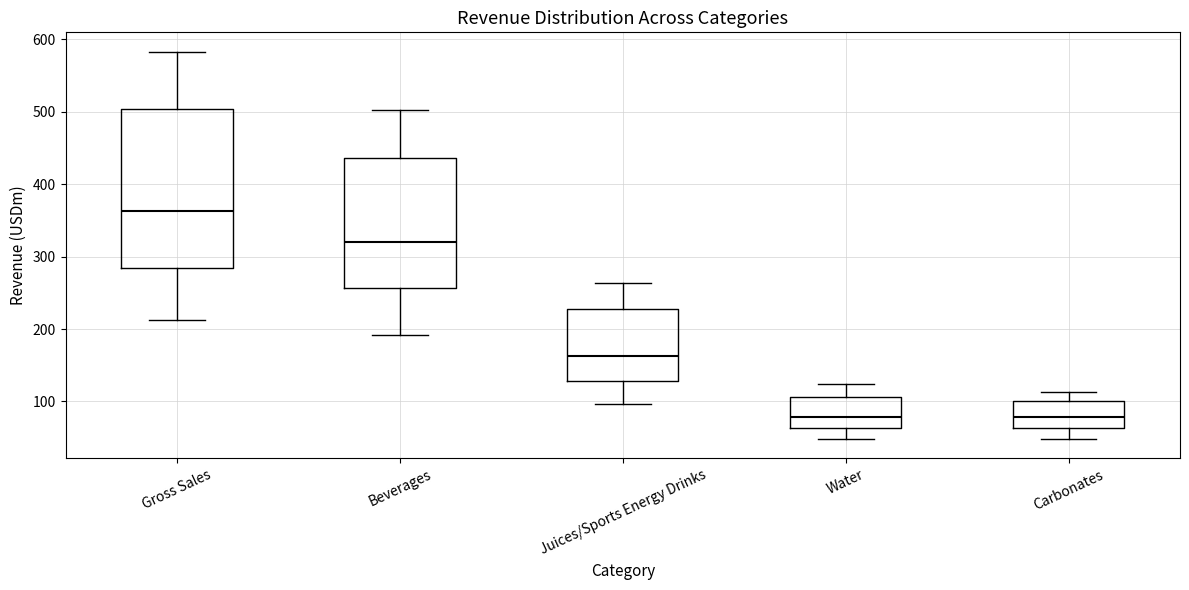

Reading left to right, read every box against the y-axis: the position of its median line, the range the box covers, and the ends of its whiskers. The values are not printed on the chart, so give them approximately, as read against the axis.

Gross Sales: median 360, box 280 to 500, whiskers 210 to 580
Beverages: median 320, box 260 to 440, whiskers 190 to 500
Juices/Sports Energy Drinks: median 160, box 130 to 230, whiskers 100 to 260
Water: median 80, box 60 to 110, whiskers 50 to 120
Carbonates: median 80, box 60 to 100, whiskers 50 to 110